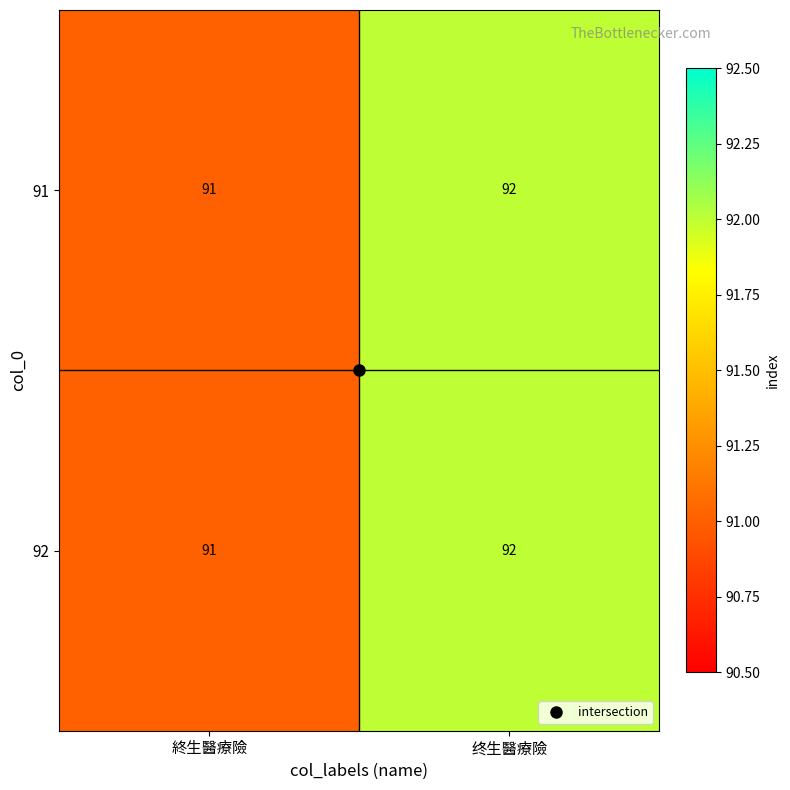

What is the sum of all 92 values?

183